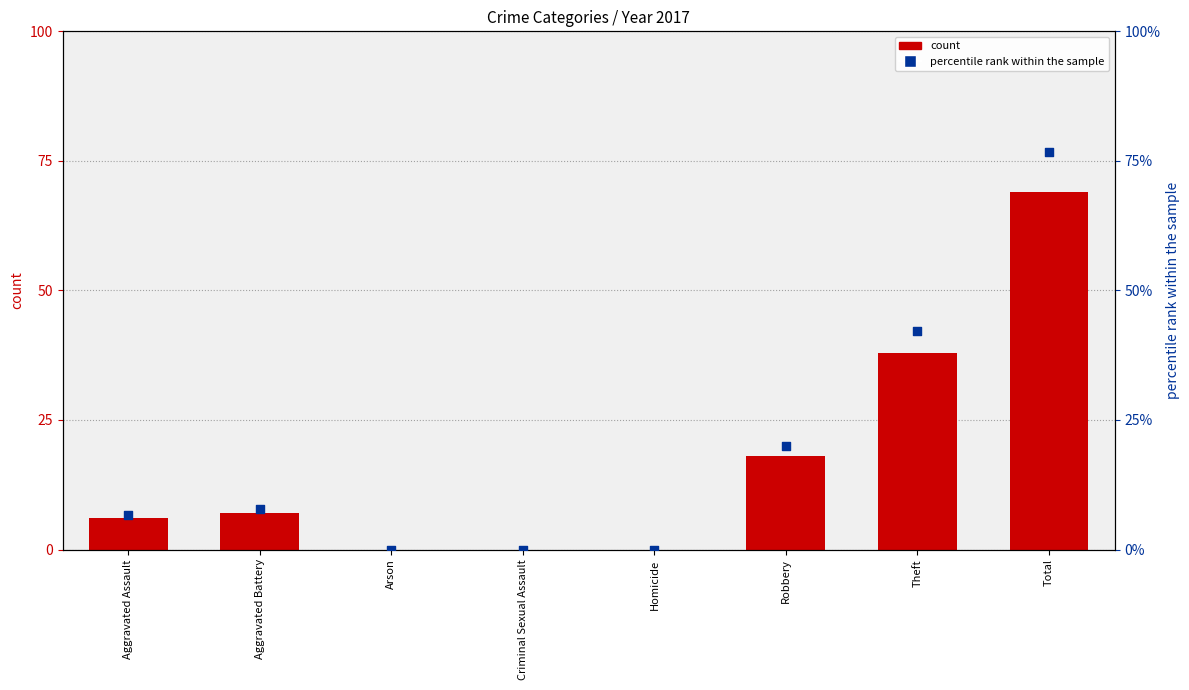

Between Robbery and Total, which is larger?

Total